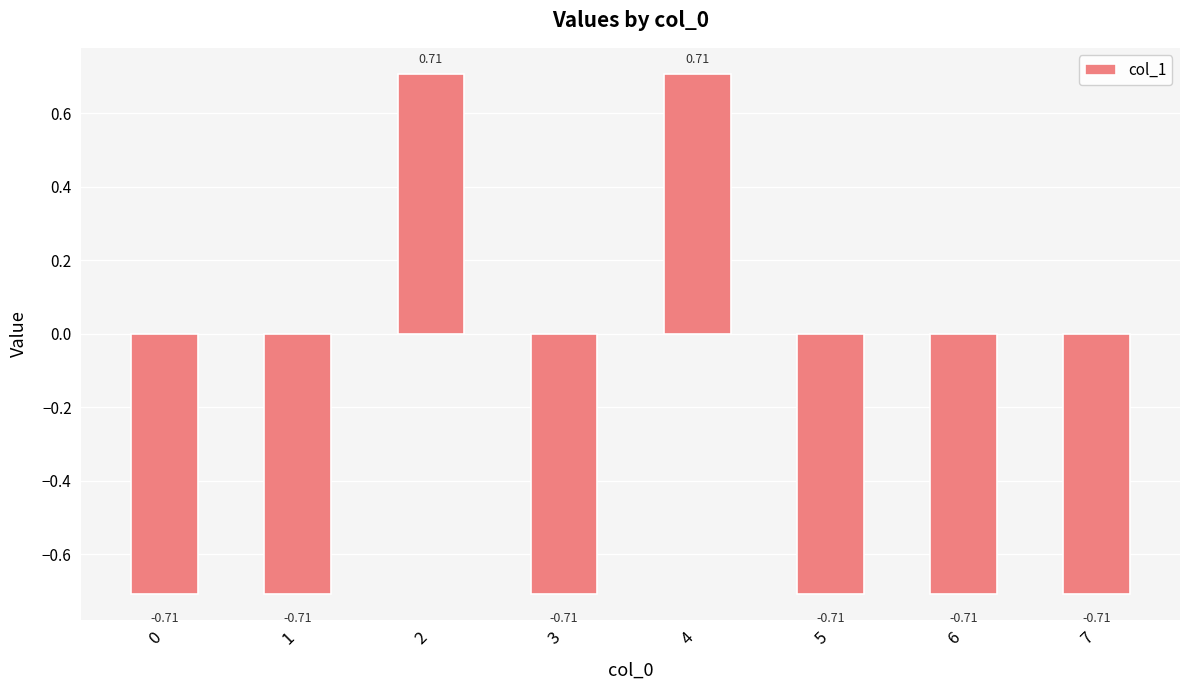

Does the chart contain any negative values?

Yes